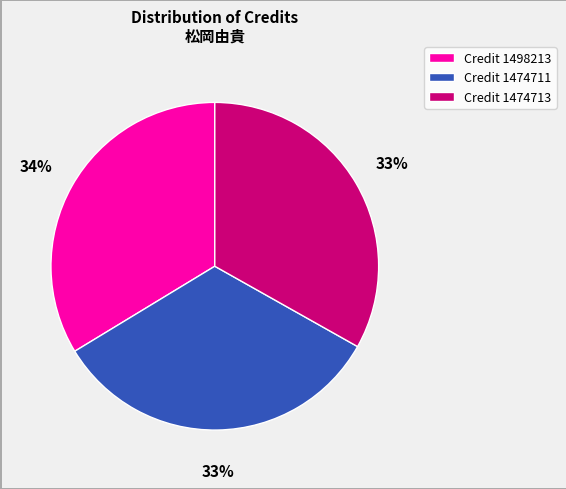

What is the ratio of the value at Credit 1498213 to the value at Credit 1474713?

1.0